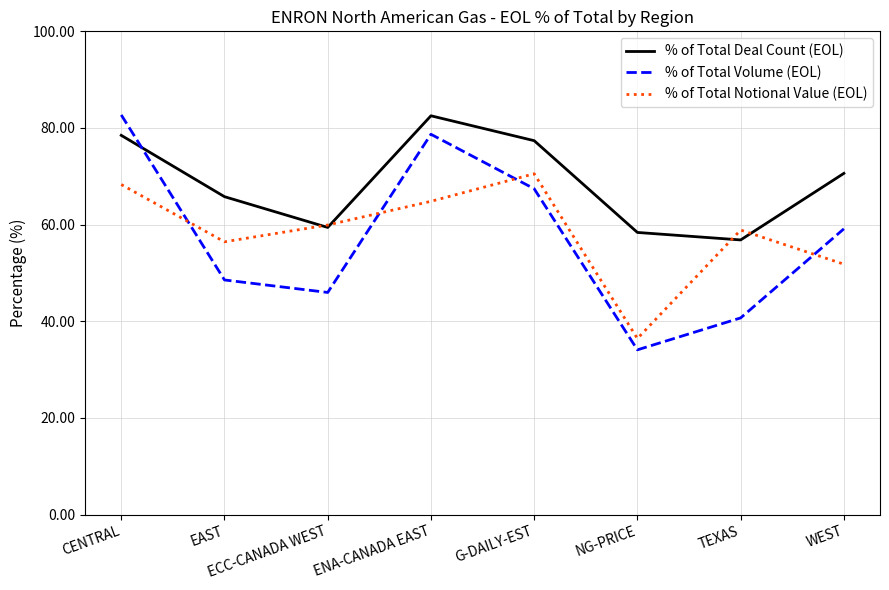

How many categories are shown in the chart?

8